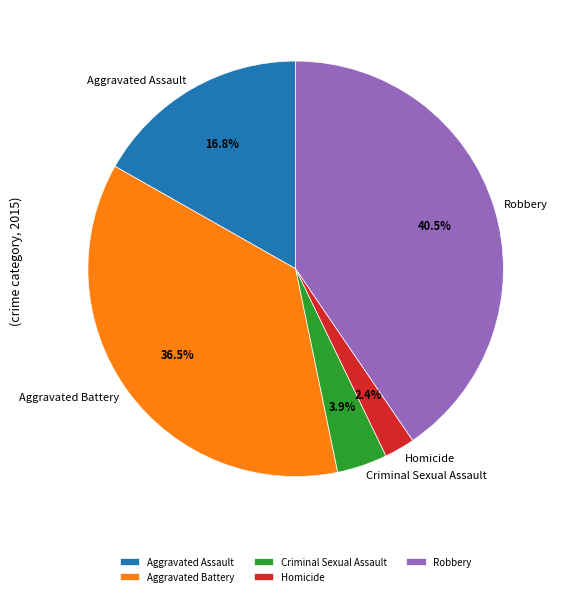

The Aggravated Assault slice represents 9% of the pie. True or false?

False